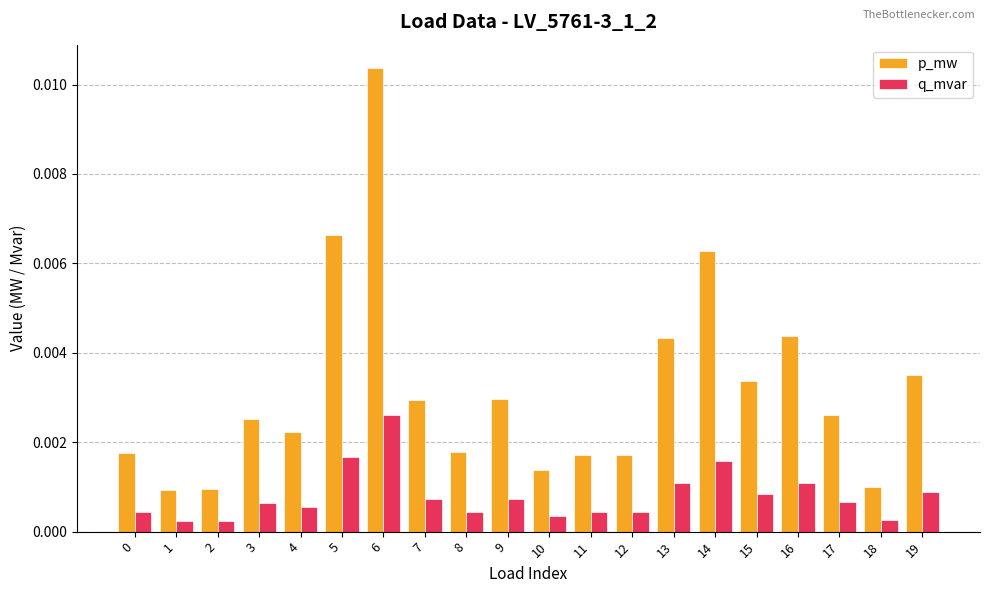

Which series changed the most between 14 and 18?

p_mw